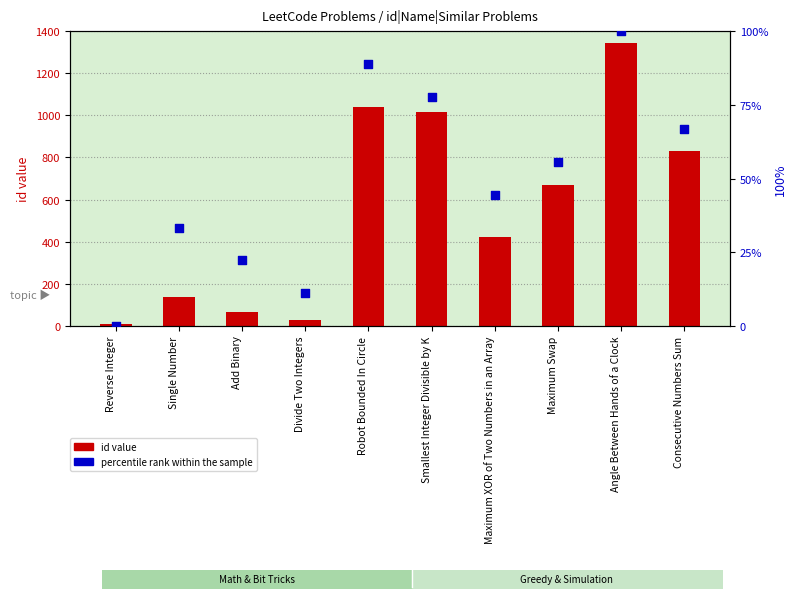

Which series has the largest Y range (max minus min)?

id value